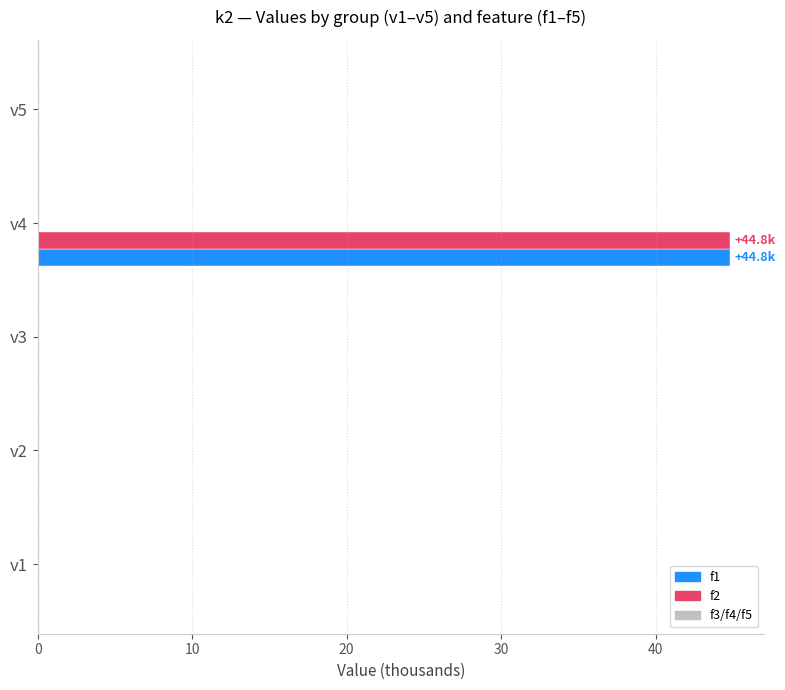

Which series has the largest range (max minus min)?

f1